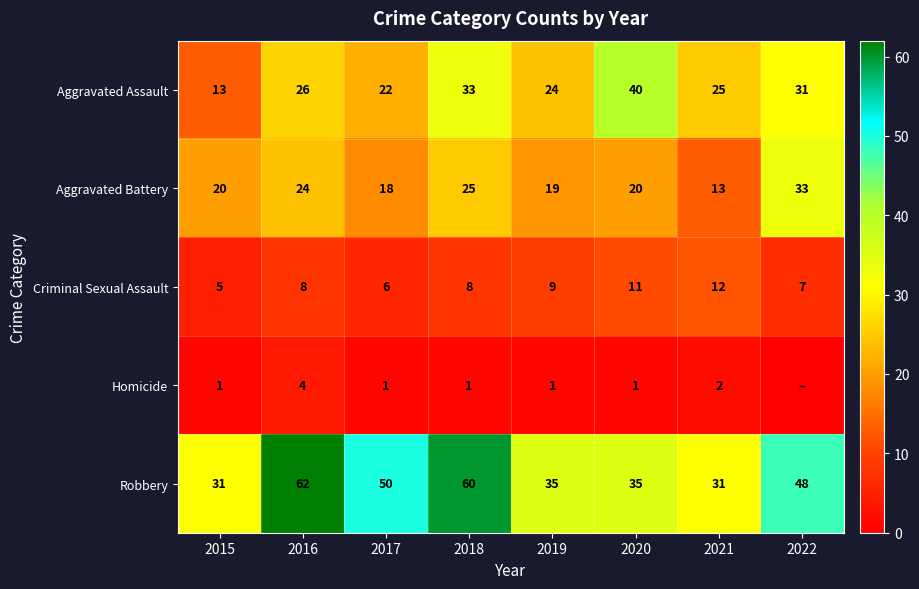

How many distinct data groups are displayed?

5